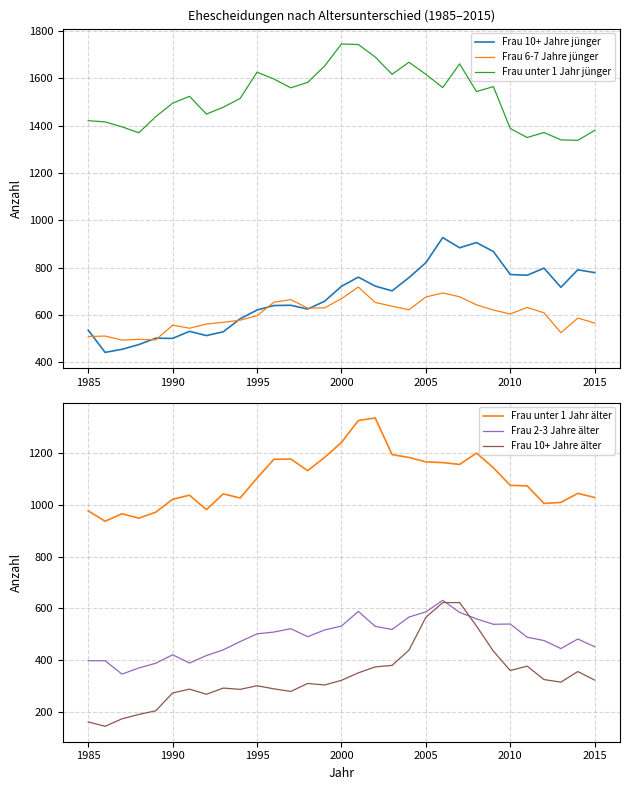

True or false: Frau 10+ Jahre älter has a value of 272 at 1990.

True